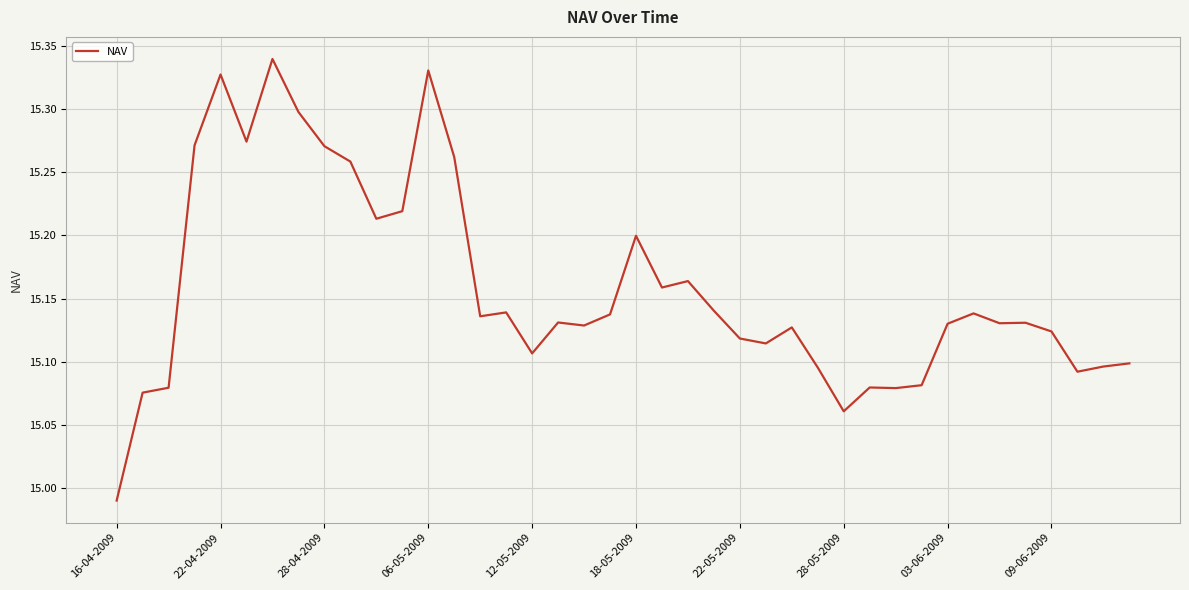

How many values are below 15?

1